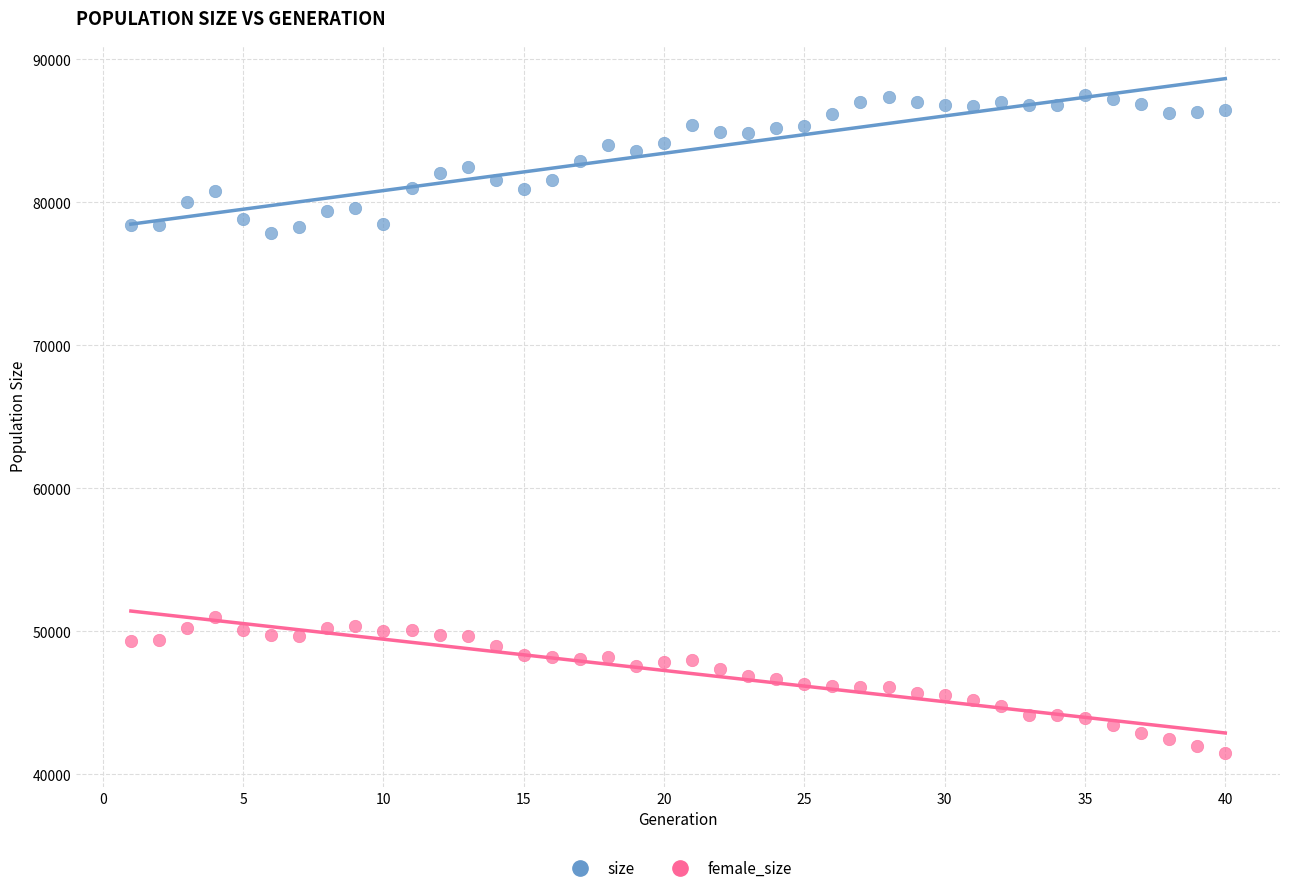

Which series contains the highest Y value?

size